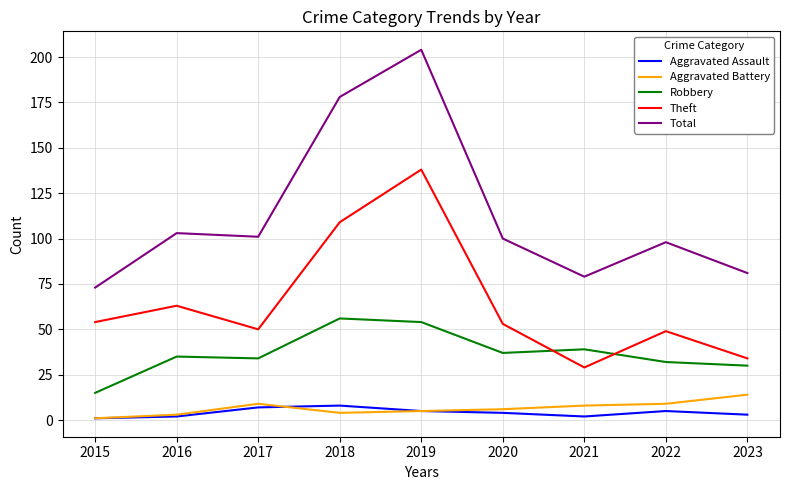

Reading left to right, transcribe all the data shown in this chart.

Aggravated Assault: 2015=1	2016=2	2017=7	2018=8	2019=5	2020=4	2021=2	2022=5	2023=3
Aggravated Battery: 2015=1	2016=3	2017=9	2018=4	2019=5	2020=6	2021=8	2022=9	2023=14
Robbery: 2015=15	2016=35	2017=34	2018=56	2019=54	2020=37	2021=39	2022=32	2023=30
Theft: 2015=54	2016=63	2017=50	2018=109	2019=138	2020=53	2021=29	2022=49	2023=34
Total: 2015=73	2016=103	2017=101	2018=178	2019=204	2020=100	2021=79	2022=98	2023=81